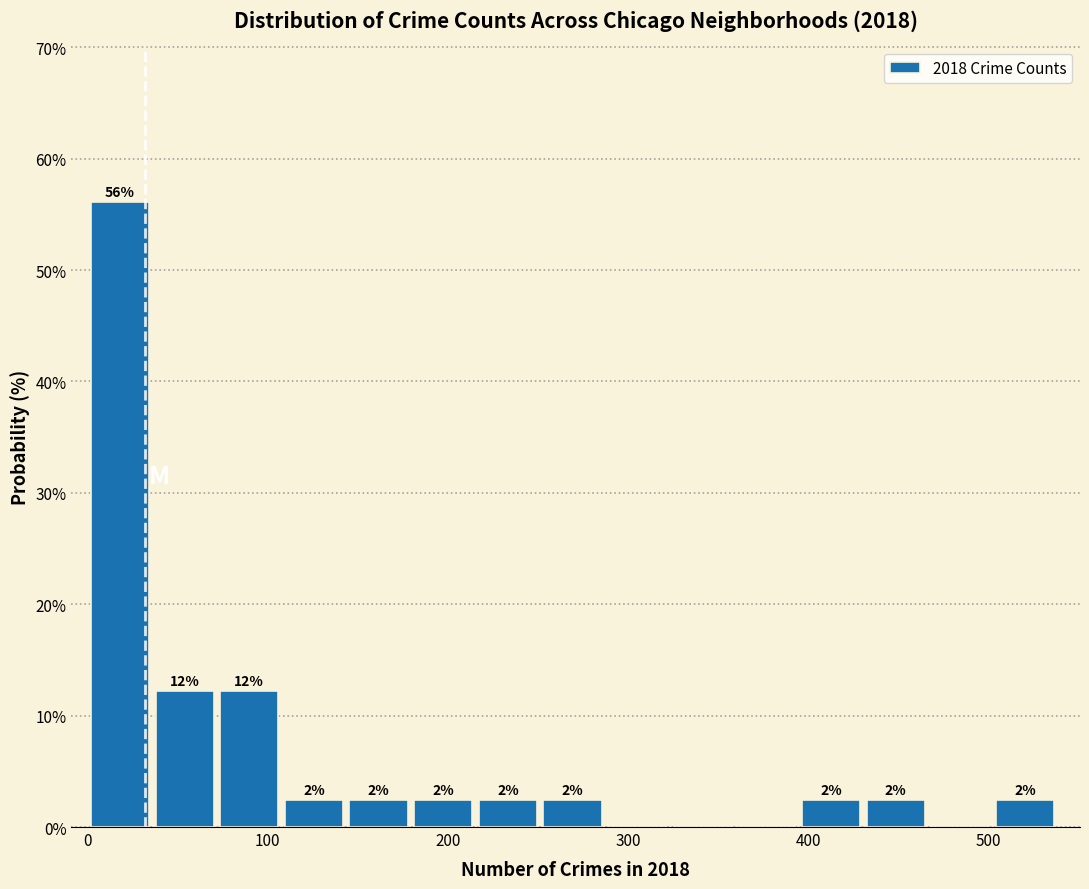

Around what value on the x-axis is the tallest bar? Give the approximate position of its centre, as read against the axis.

20